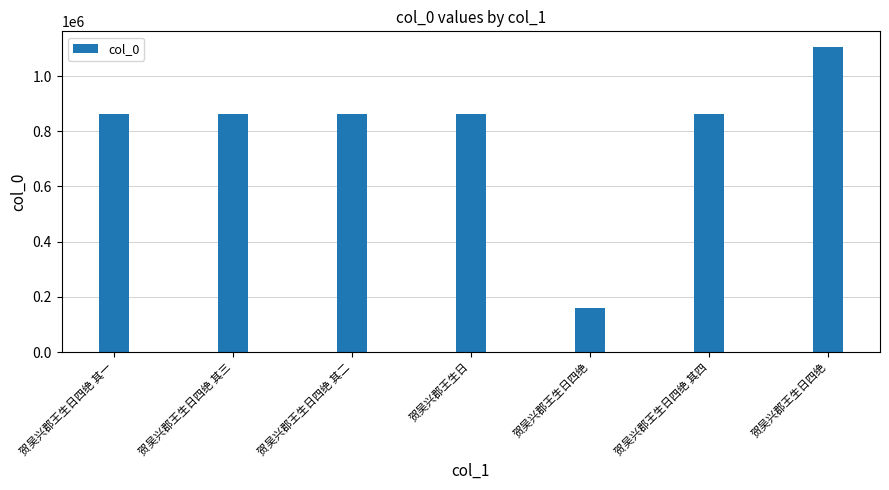

What is the change in value from 贺吴兴郡王生日四绝 其三 to 贺吴兴郡王生日四绝 其四?

+1